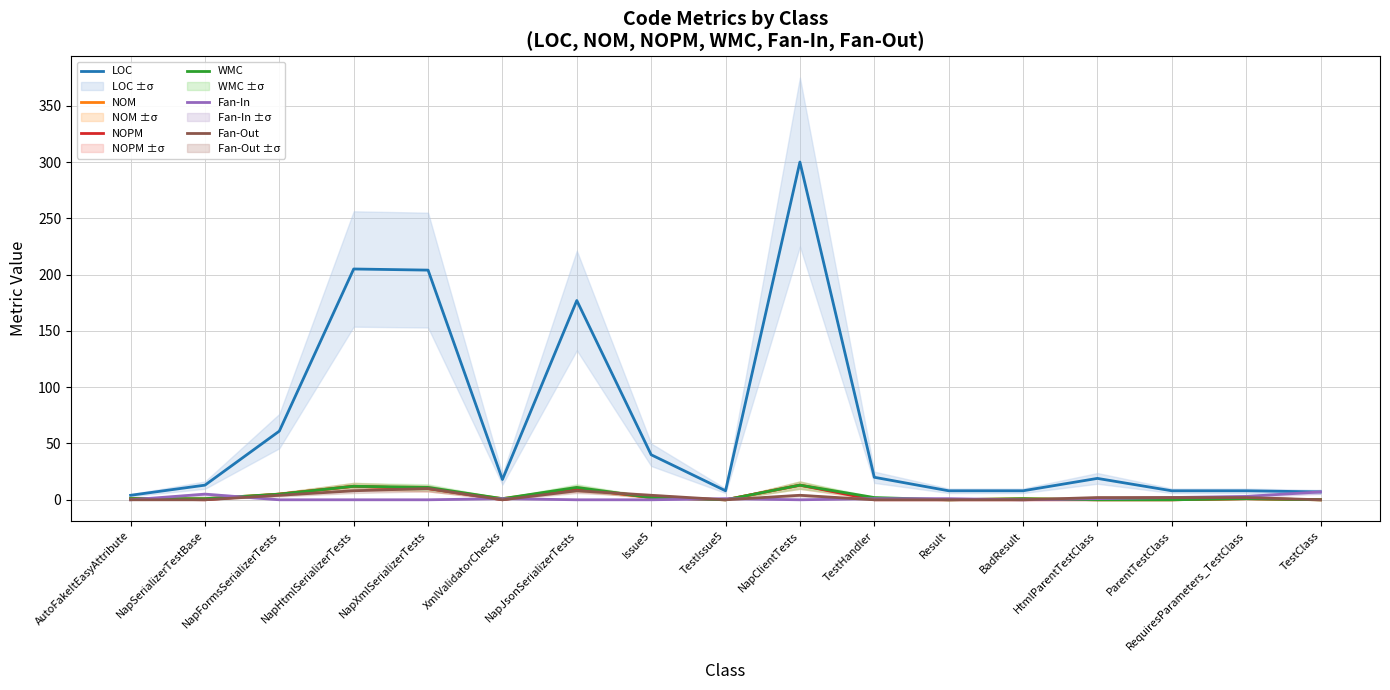

At which label does NOM first exceed 1?

NapFormsSerializerTests